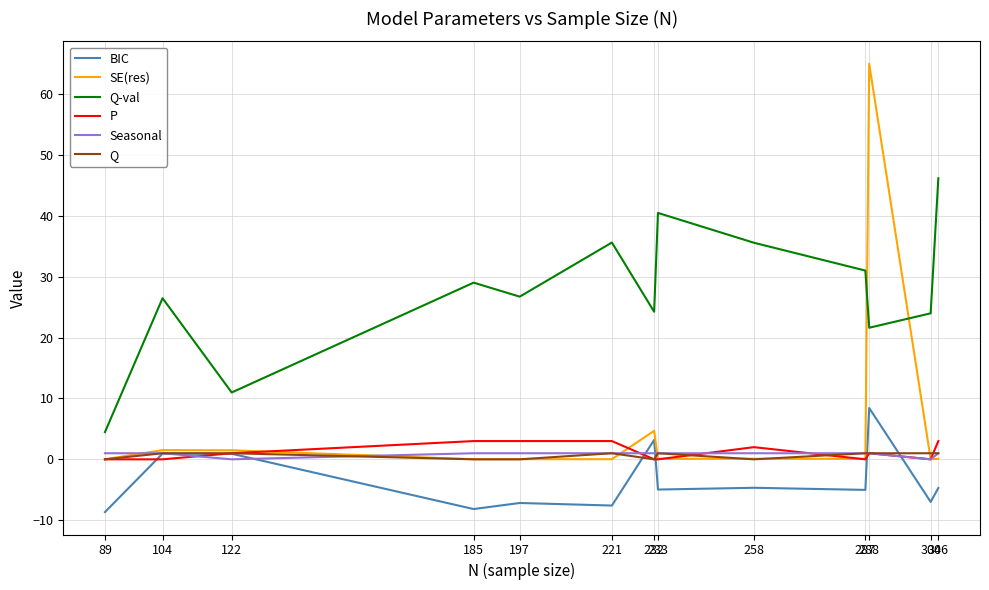

What is the greatest value displayed?

65.0